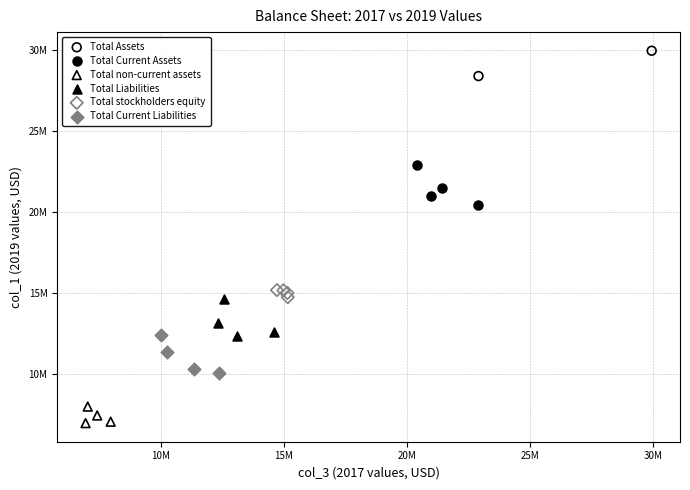

Which series reaches the maximum Y coordinate?

Total Assets